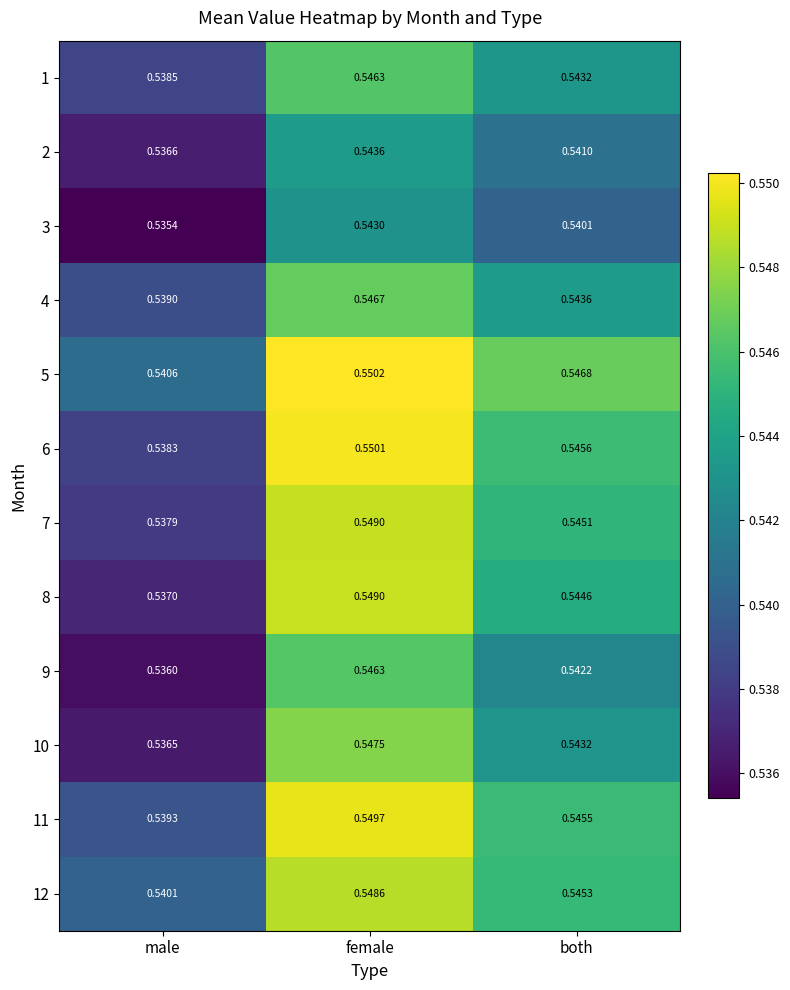

Is the value of 7 at male greater than the value of 12 at female?

No